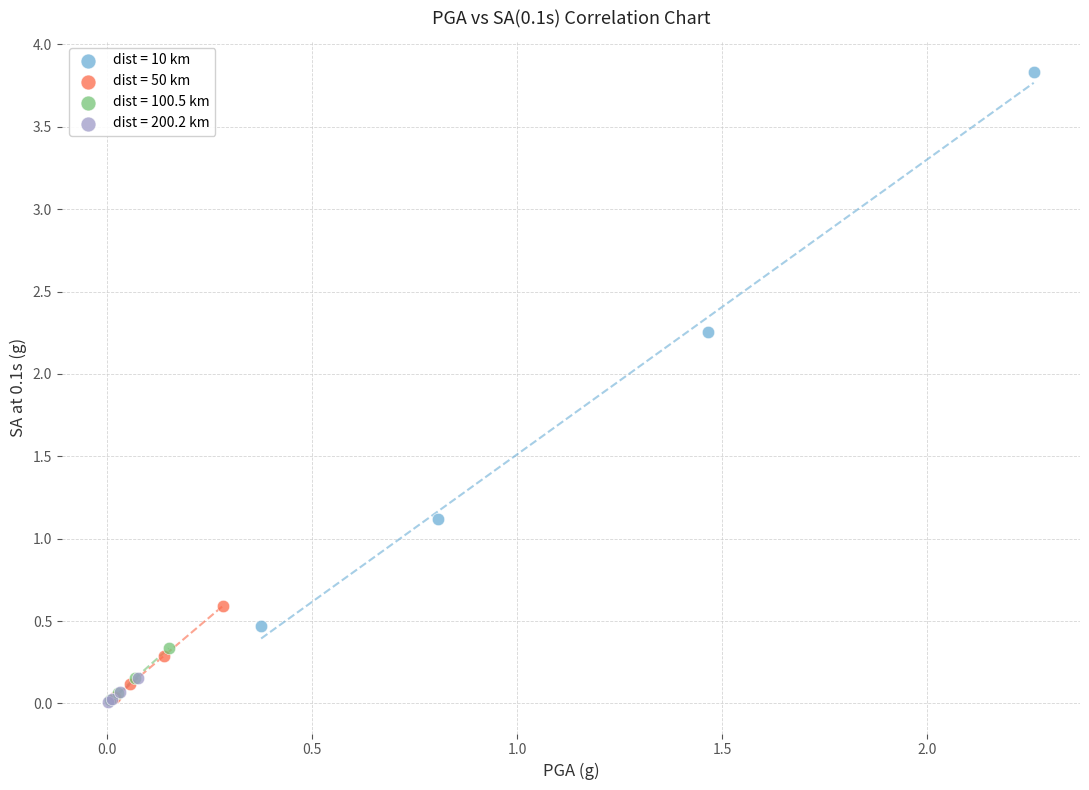

Which series has the largest Y range (max minus min)?

dist = 10 km